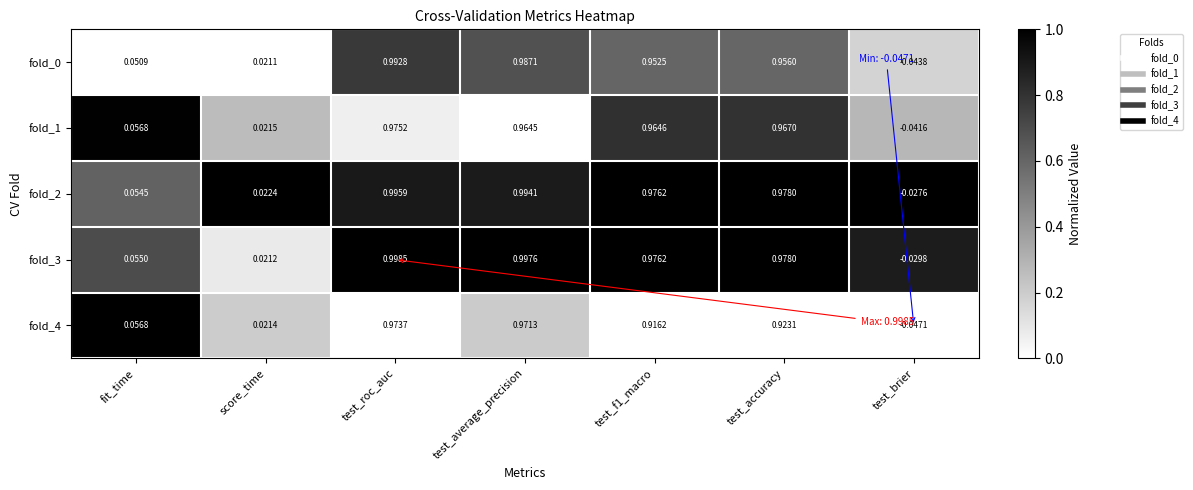

At which label does fold_3 reach its minimum?

test_brier